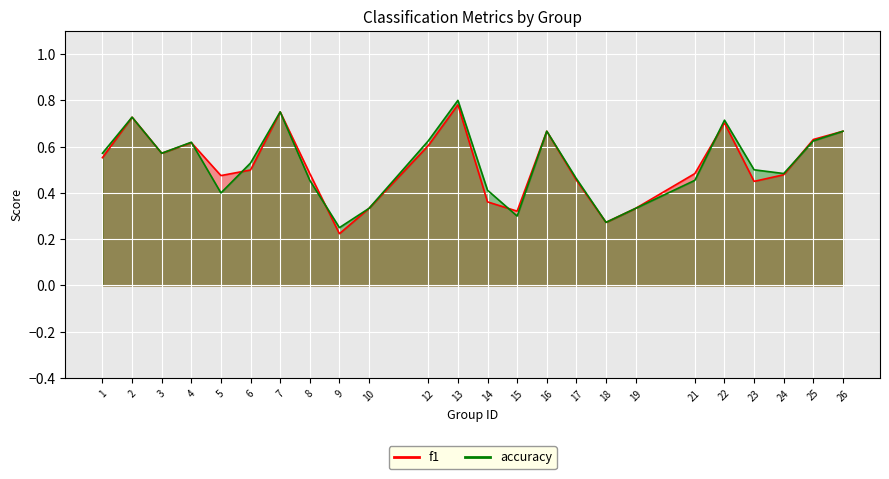

What is the difference between the maximum and minimum values in the accuracy series?

0.6